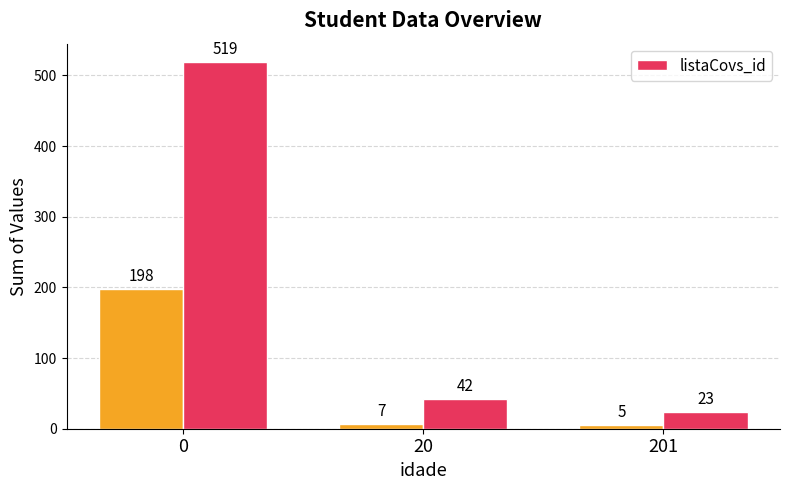

Are the bars horizontal?

No